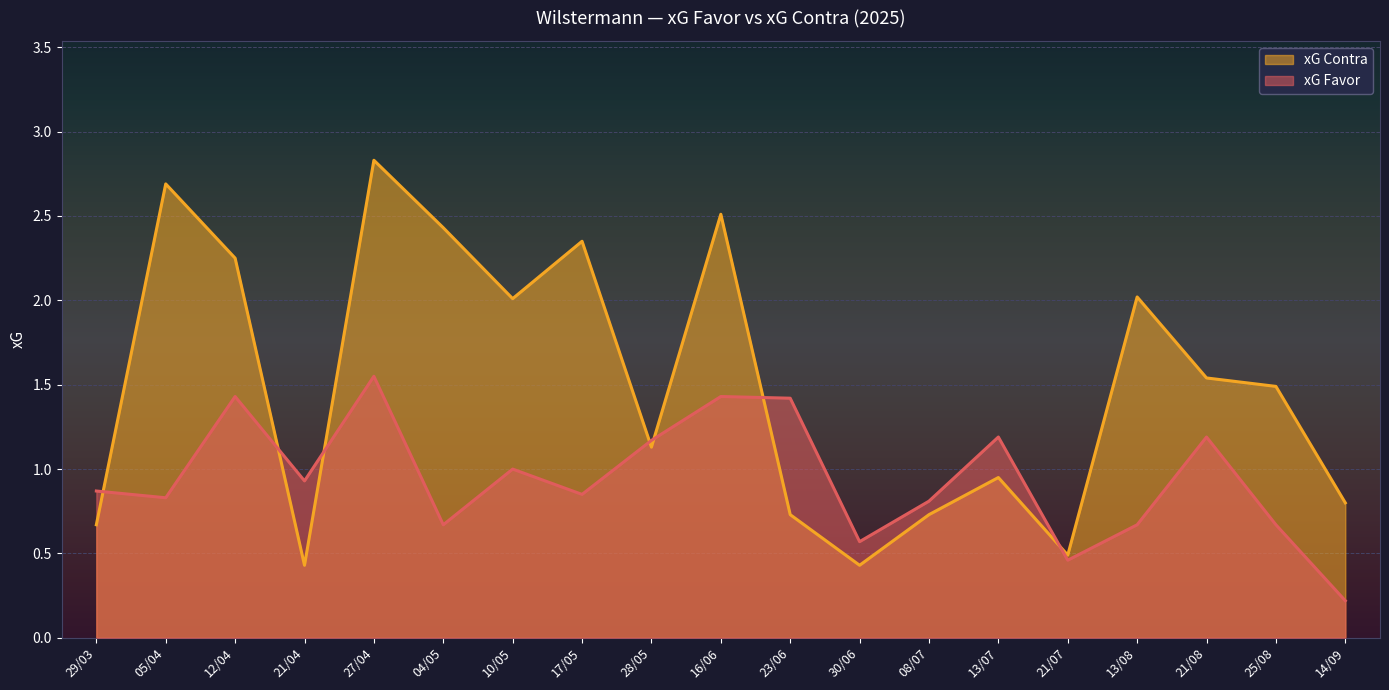

Rank the series by their maximum value, from highest to lowest.

xG Contra, xG Favor